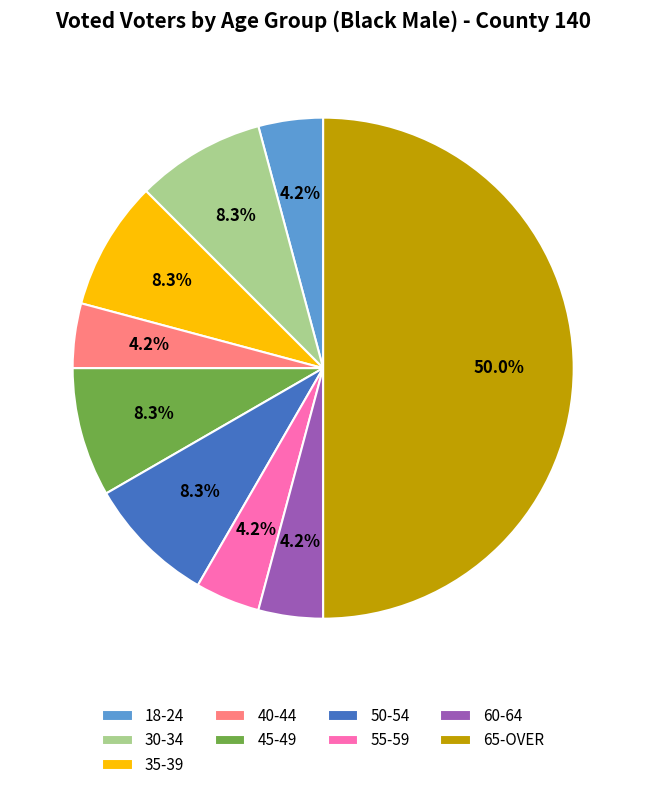

True or false: 50-54 accounts for 15% of the total.

False